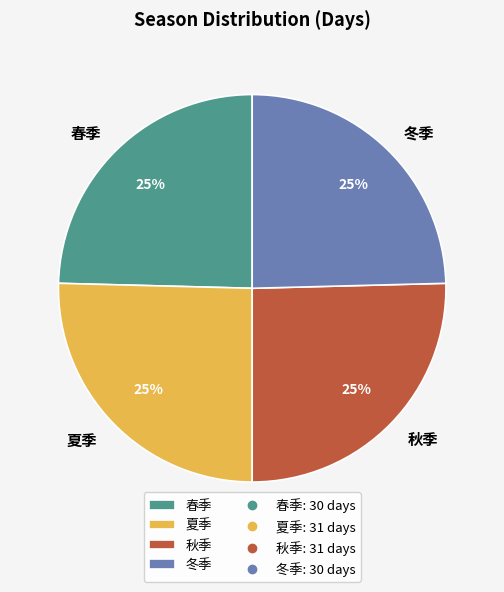

What percentage is the 春季 slice, to the nearest percent?

25%